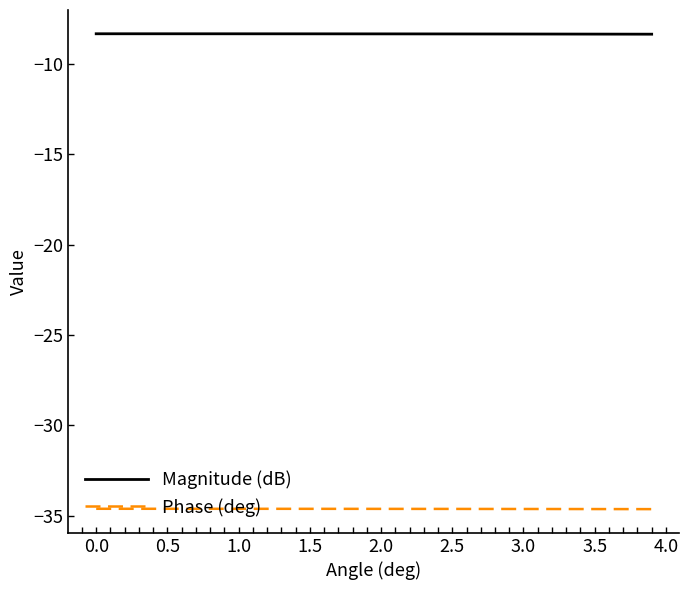

What is the minimum value shown in the chart?

-34.6